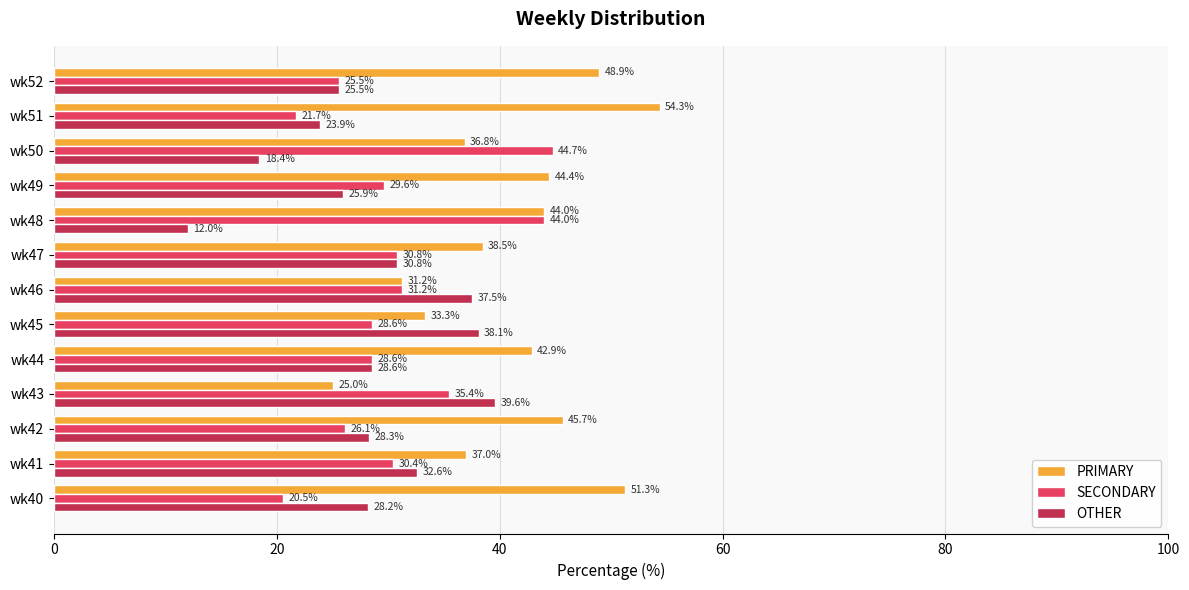

At how many categories does at least one series exceed 25?

13